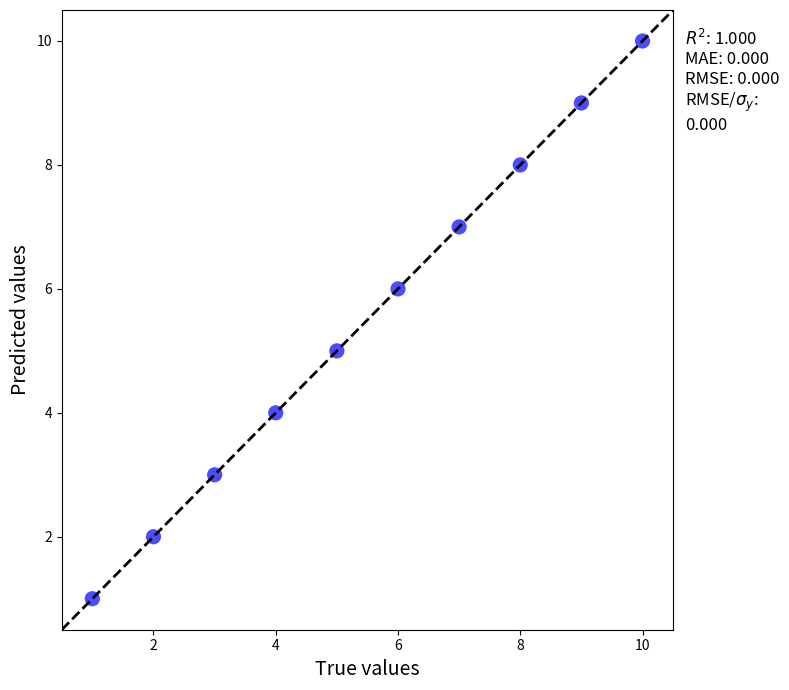

What is the average X value?

6